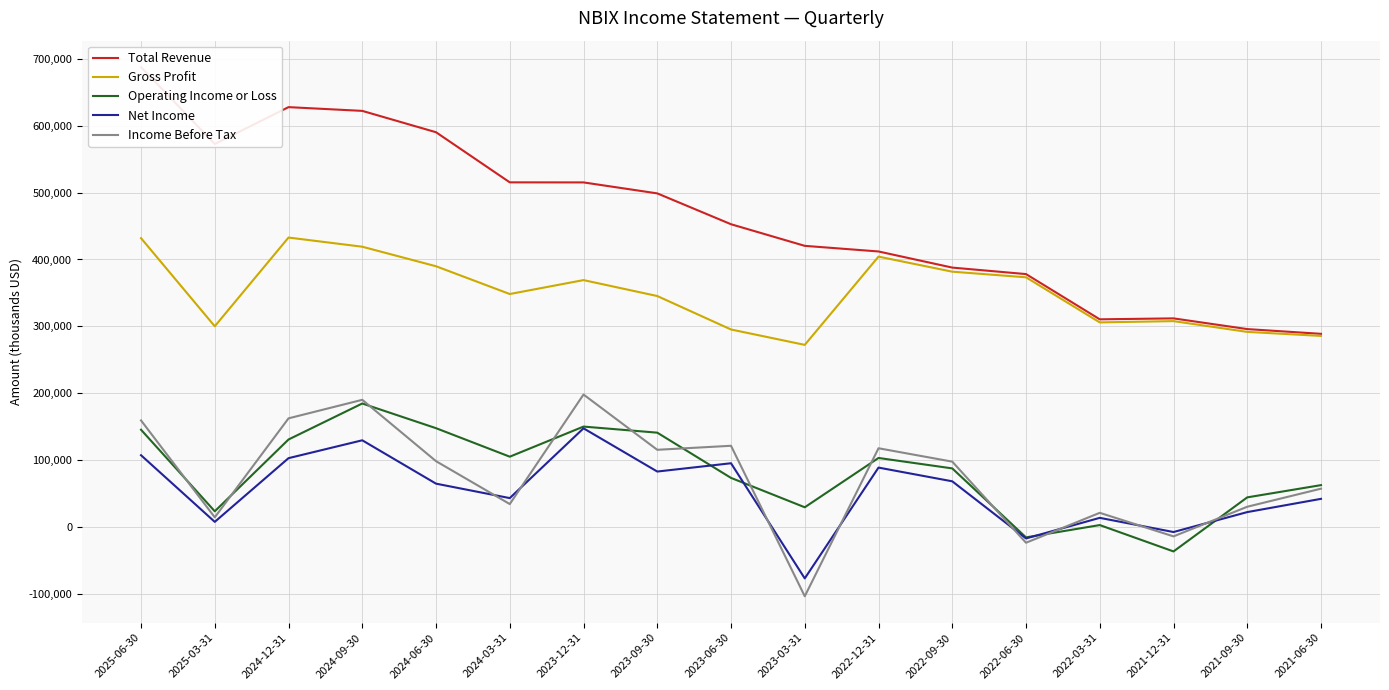

Reading left to right, what are all the values shown in this chart?

Total Revenue: 687500	572600	627700	622100	590200	515300	515200	498800	452700	420400	412000	387900	378200	310600	312000	296000	288900
Gross Profit: 431900	300200	432800	419100	389900	348400	369200	345400	295400	272400	404300	381800	373400	306000	307900	291800	285800
Operating Income or Loss: 145600	23700	131000	184800	147900	105300	150300	141200	73600	29700	103400	87800	-15300	3100	-36300	44500	62800
Net Income: 107500	7900	103100	129800	65000	43400	147700	83100	95500	-76600	89000	68500	-16900	13900	-7300	22500	42300
Income Before Tax: 159500	14700	162600	190300	98600	34500	198200	115600	121600	-103300	117900	97900	-23300	21400	-13800	30500	57500